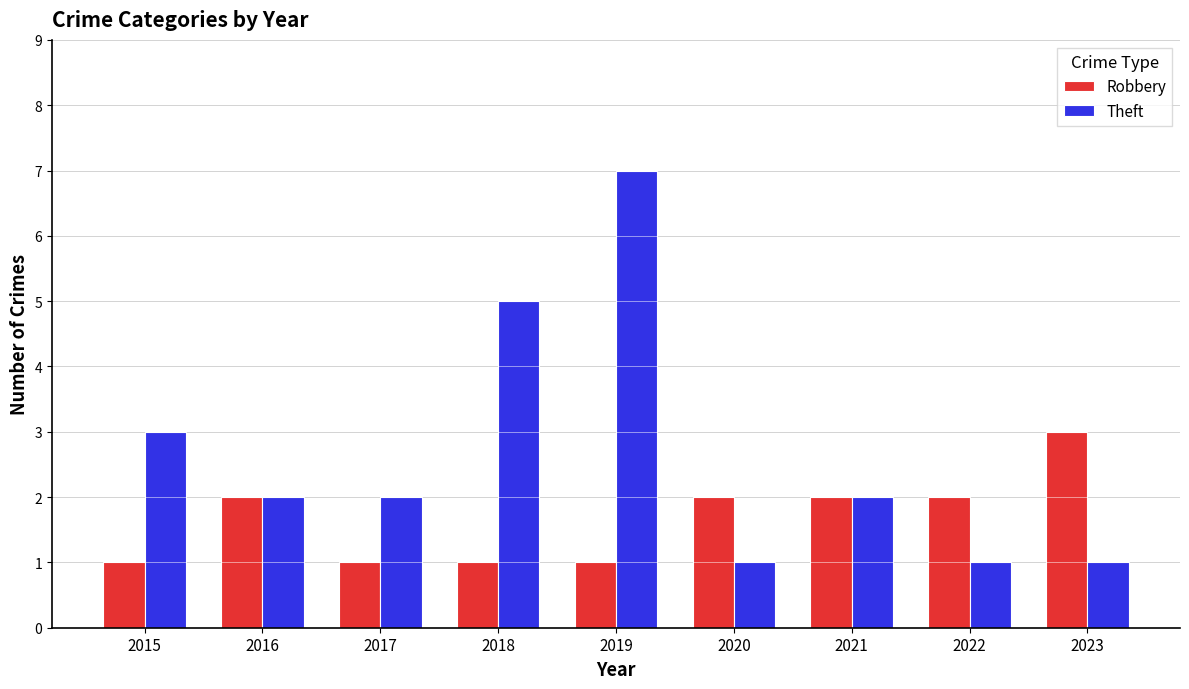

At which category is the sum across all series the highest?

2019